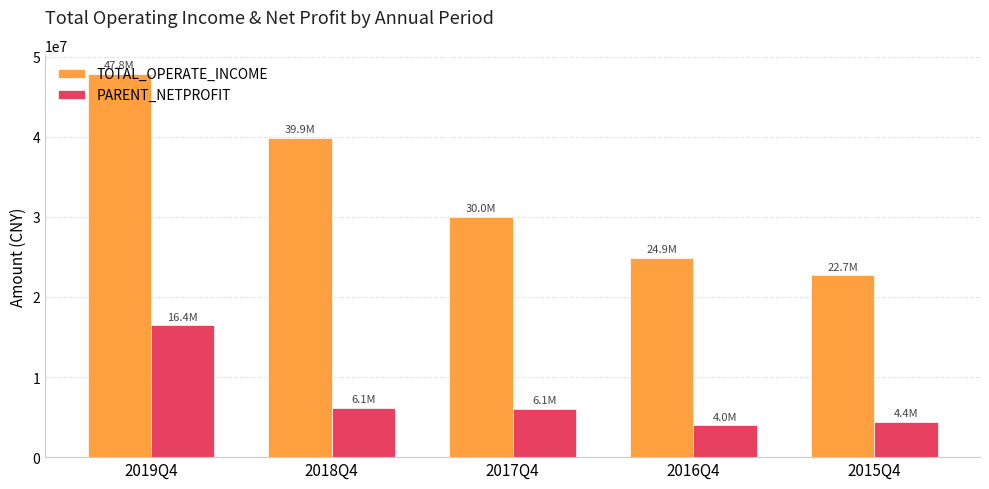

At which label does TOTAL_OPERATE_INCOME first exceed 29954172?

2019Q4